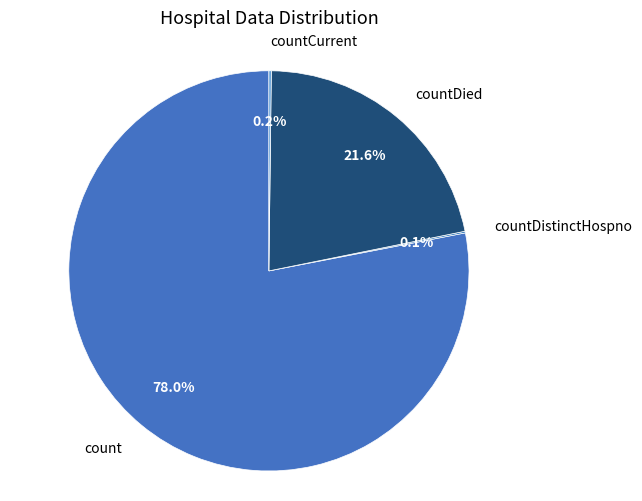

Which category has the biggest portion of the pie?

count